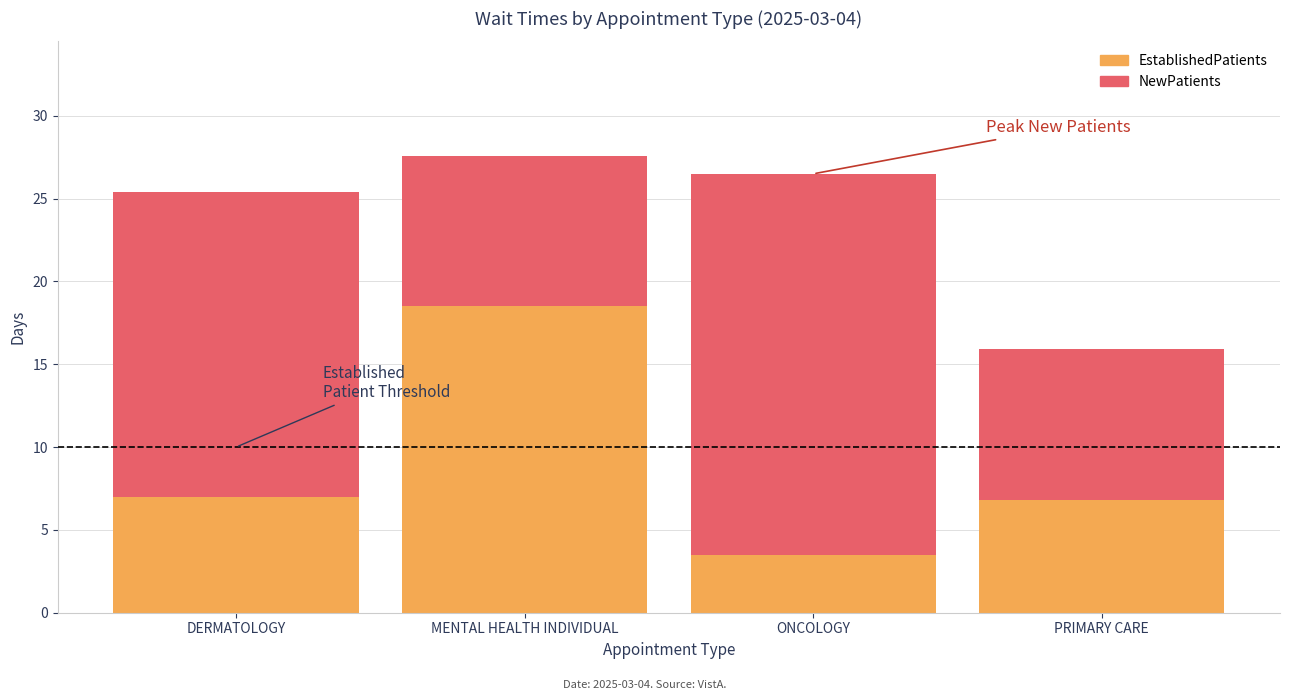

Read the EstablishedPatients value at ONCOLOGY.

3.5